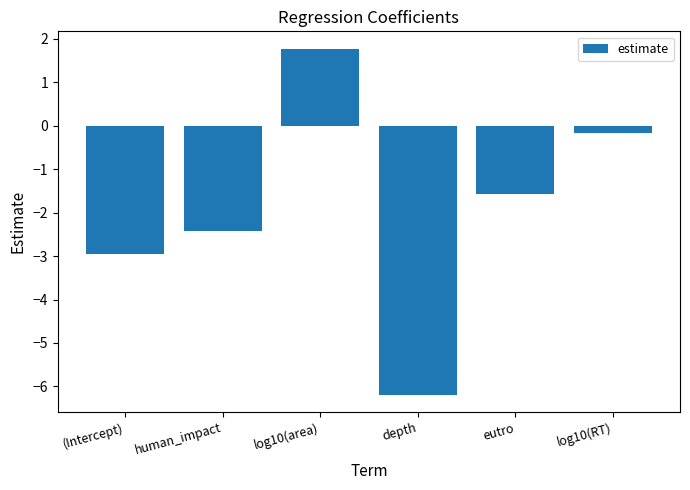

What is the value of the 5th bar from the left?

-1.6